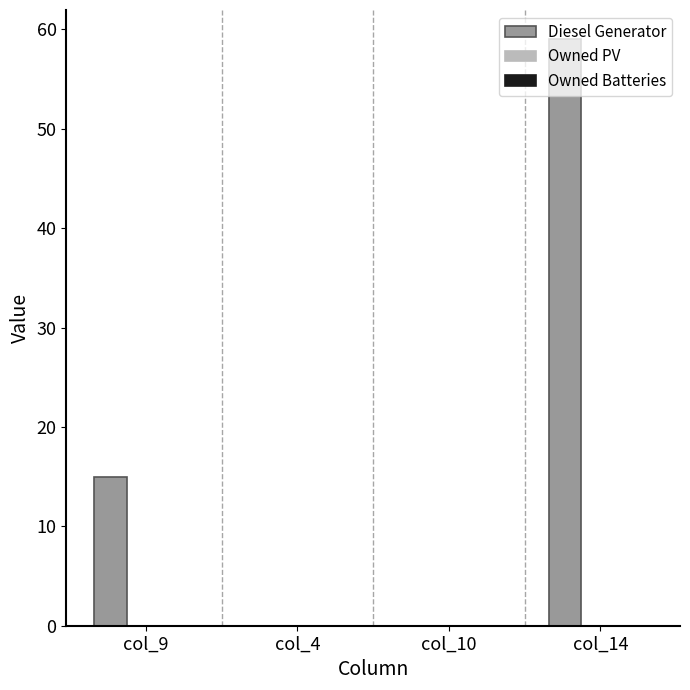

What value does the data have at col_9?

15